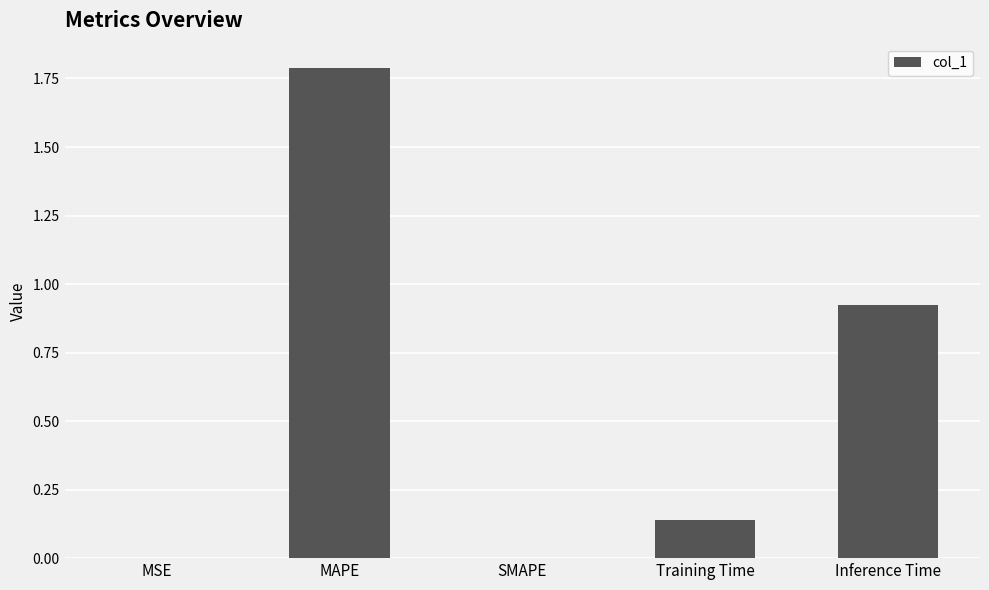

What is the sum of all values?

2.9